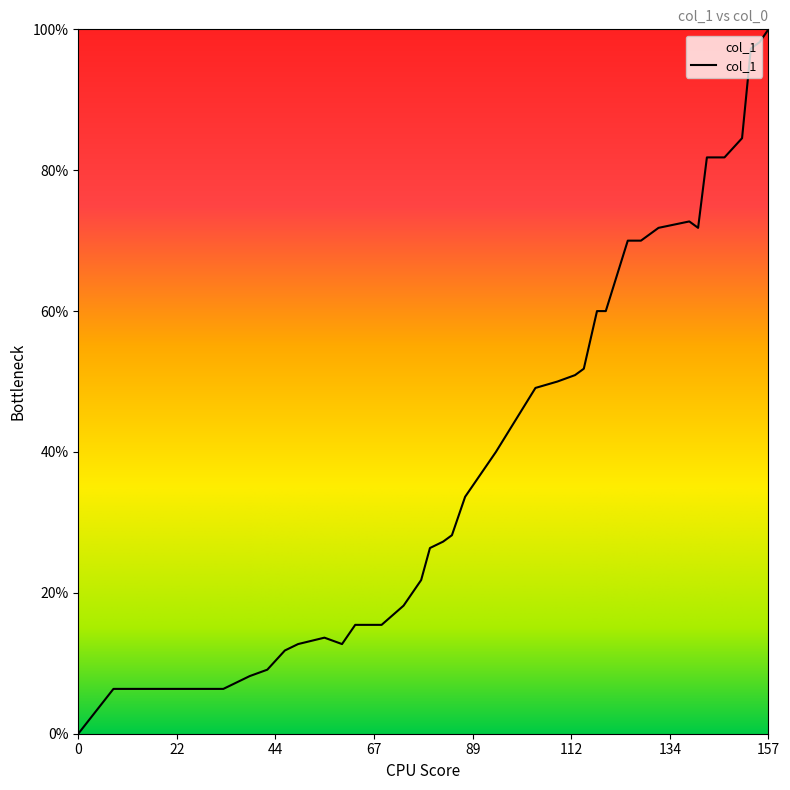

What is the difference between the maximum and minimum values?

100.0